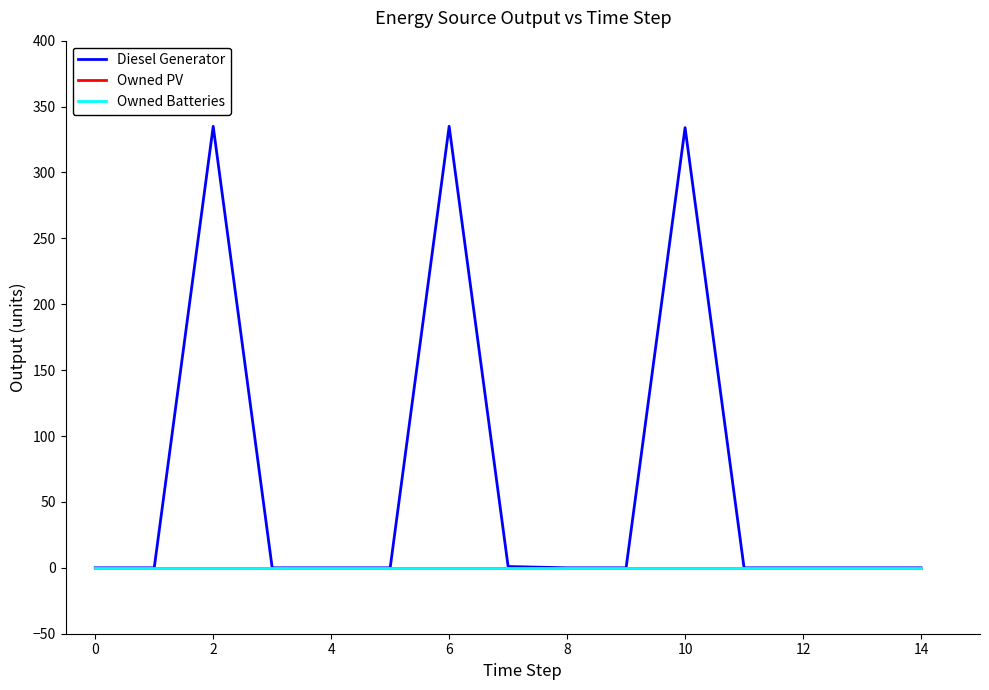

Is this an area chart (filled region under the line)?

No